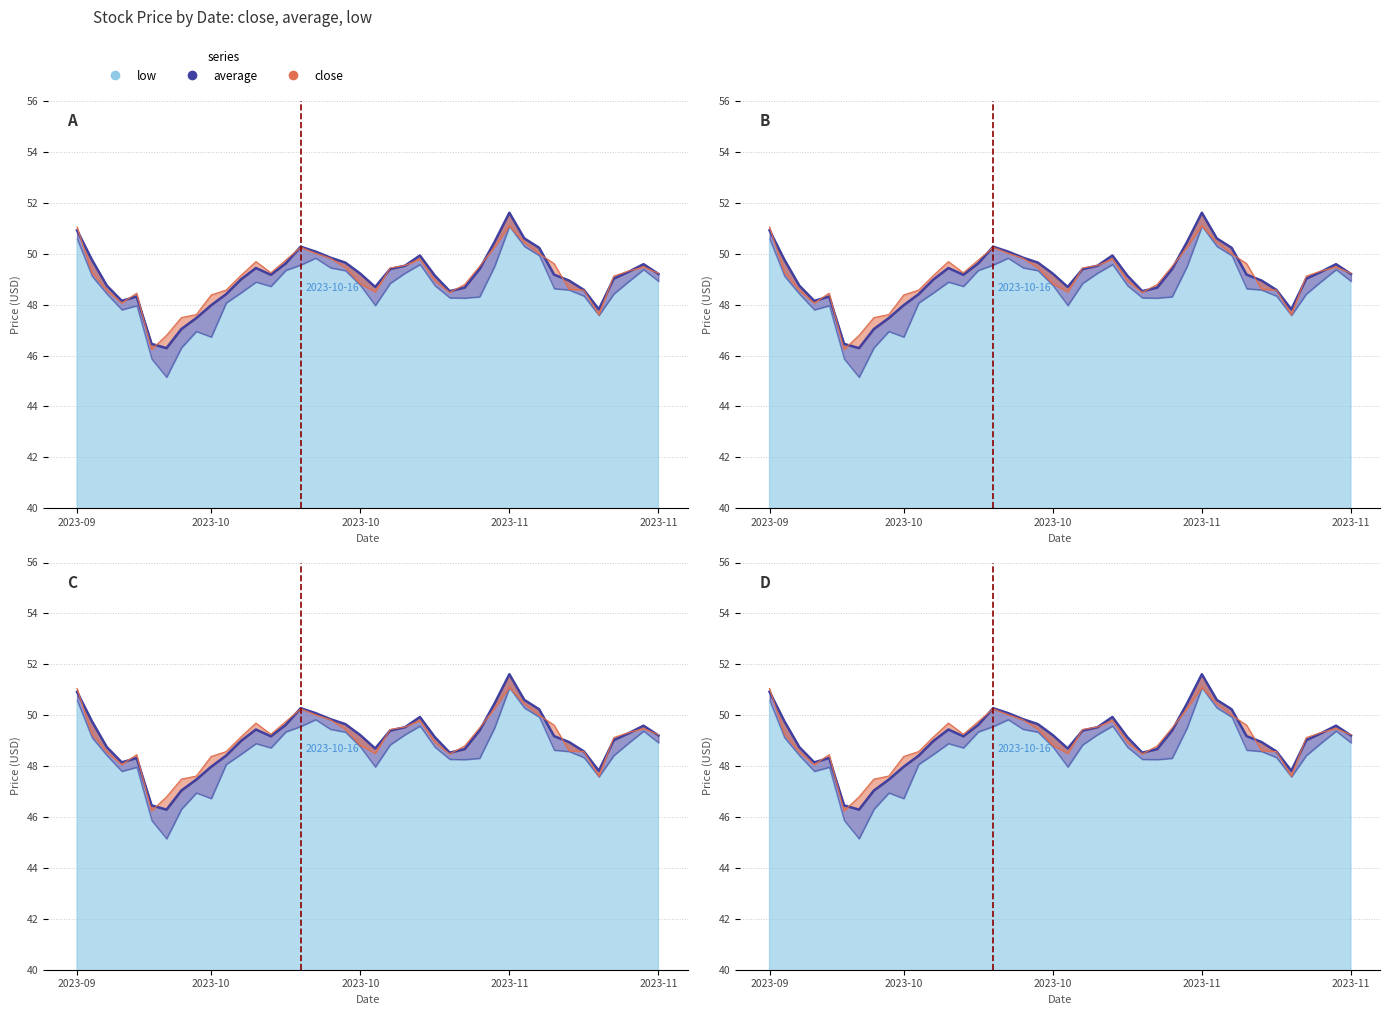

At which label is close closest to 48?

2023-09-28